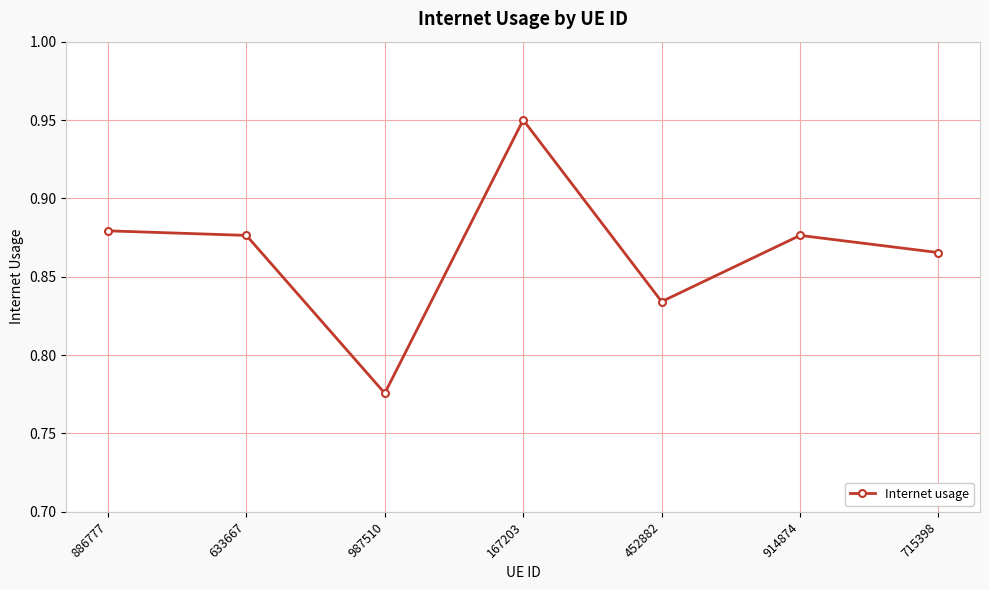

At which category does the data reach its first local valley?

987510